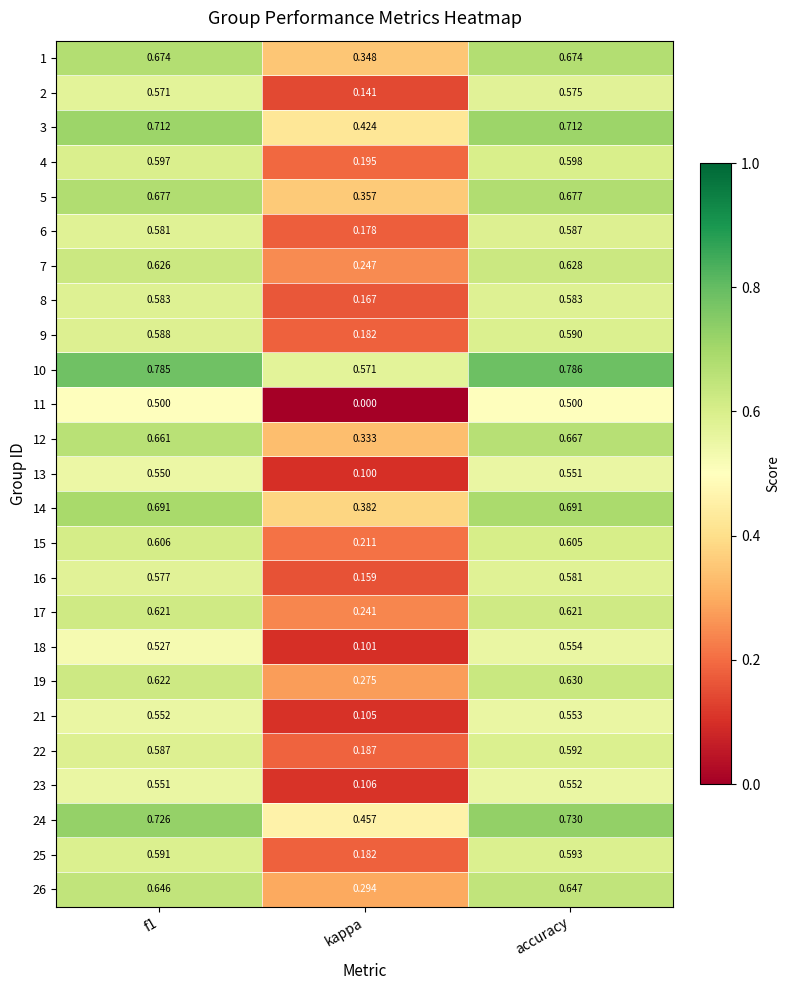

Is the value of 9 at accuracy greater than the value of 2 at f1?

Yes